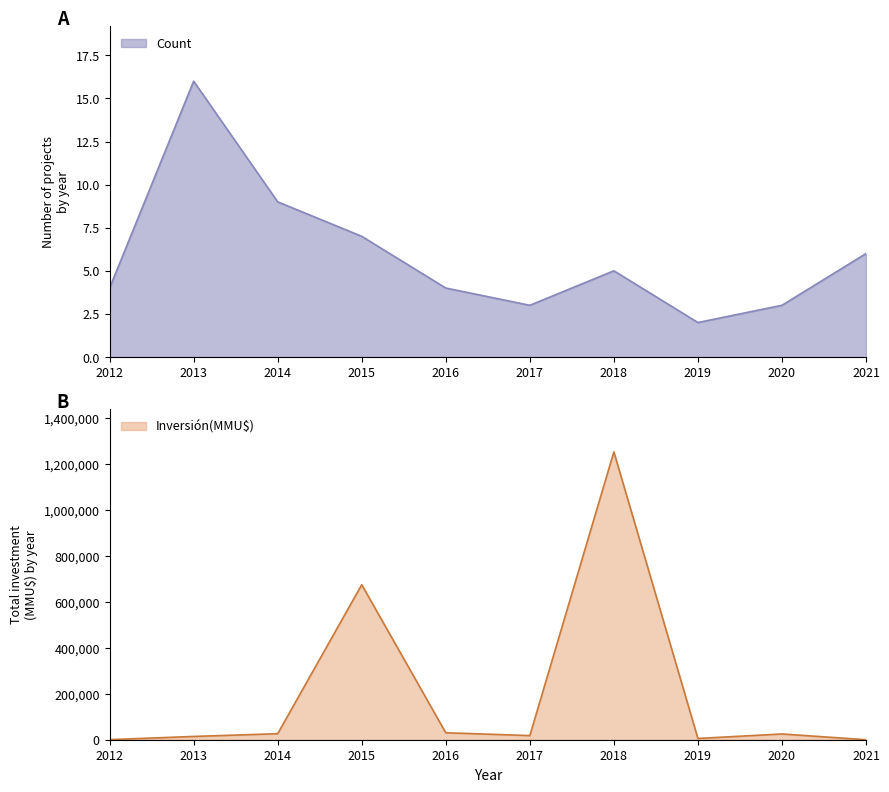

List the series in order of their peak value, highest first.

Inversión(MMU$), Count